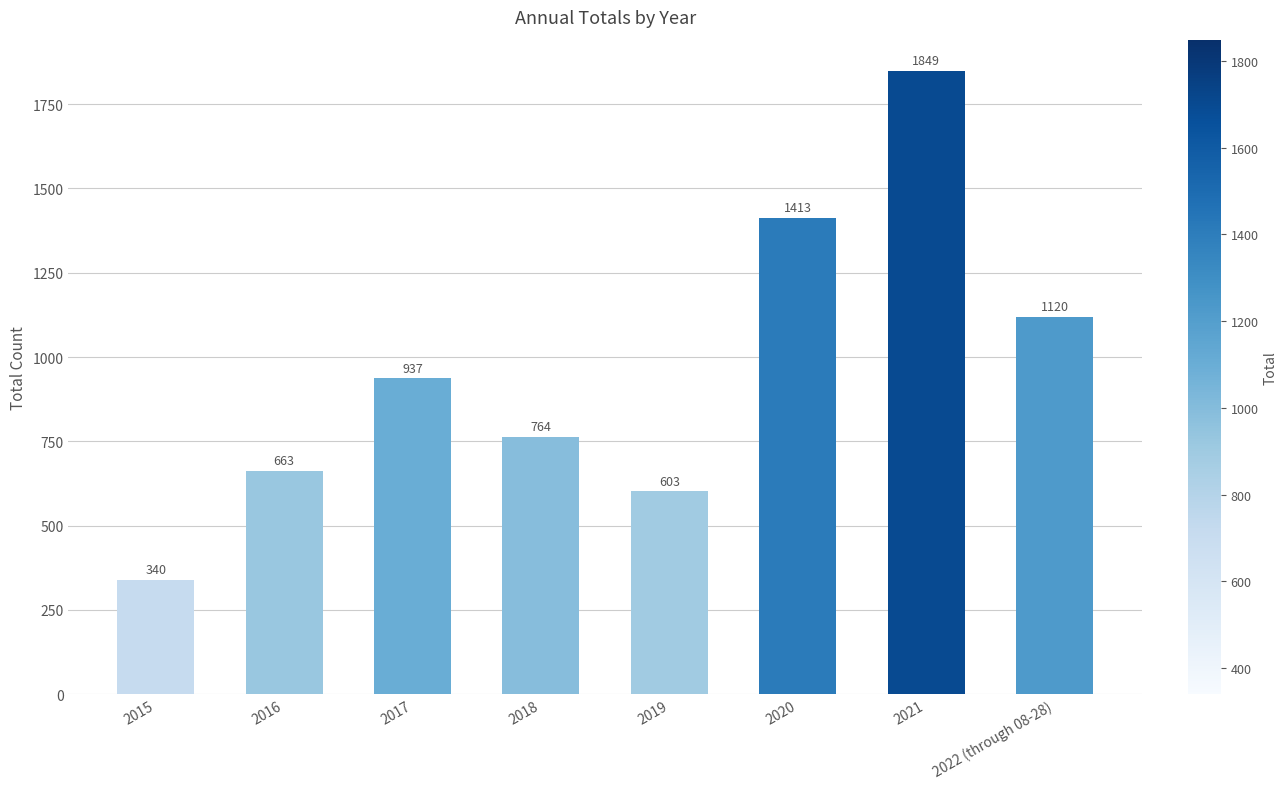

What is the change in value from 2018 to 2022 (through 08-28)?

+356